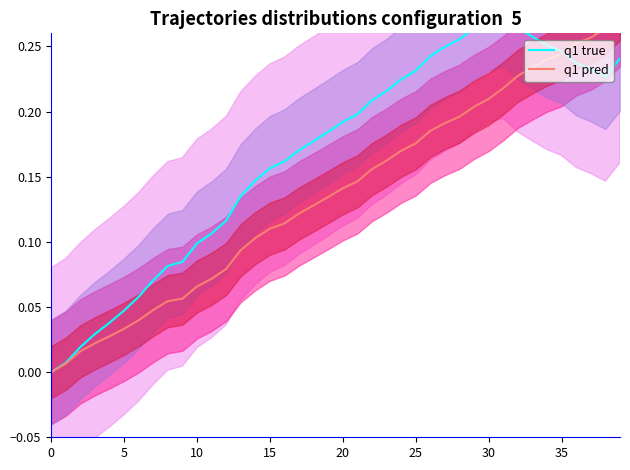

How many values in q1 pred are above zero?

39